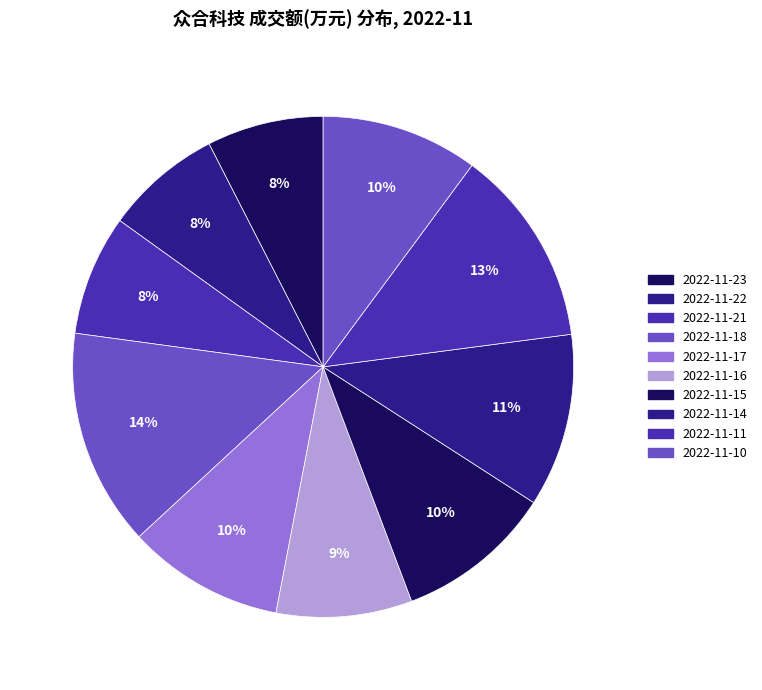

What percentage do 2022-11-16 and 2022-11-11 together represent?

21.6%